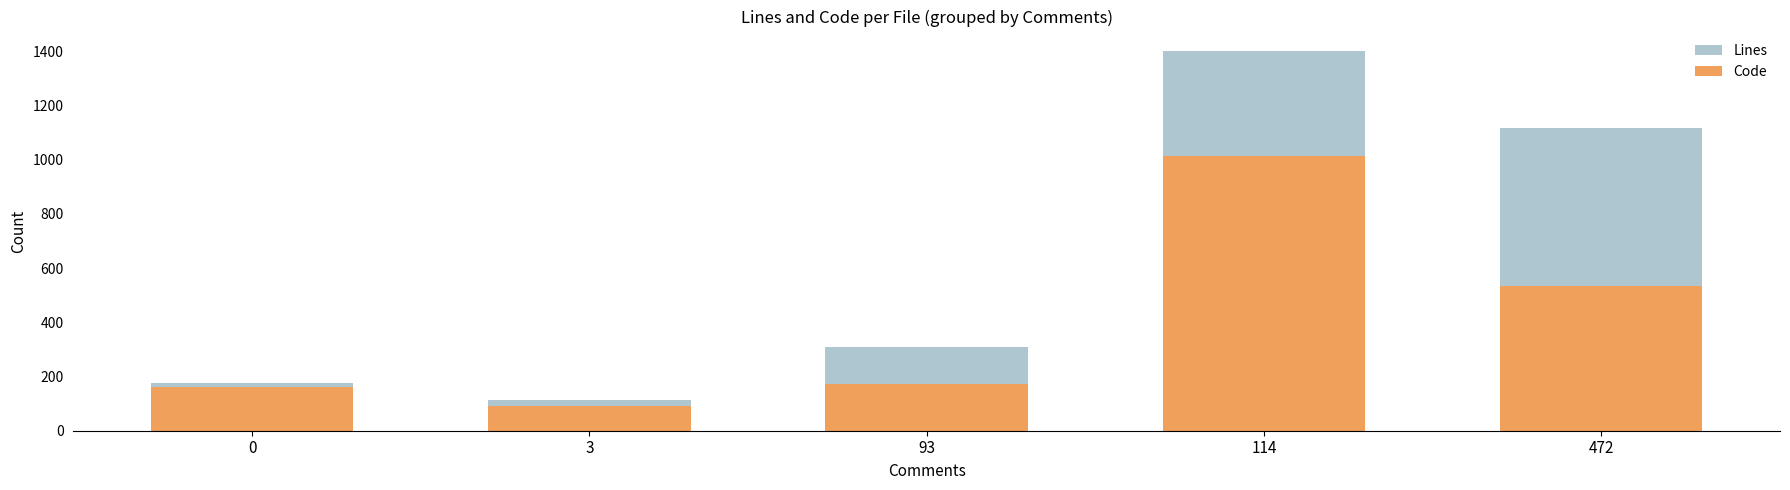

What are all the series names shown in the legend?

Lines, Code